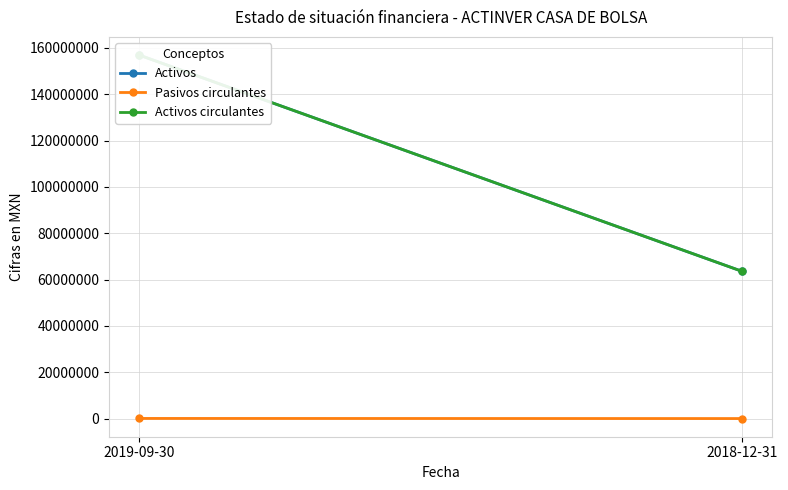

What is the sum of the Activos circulantes values at 2019-09-30 and 2018-12-31?

220454000